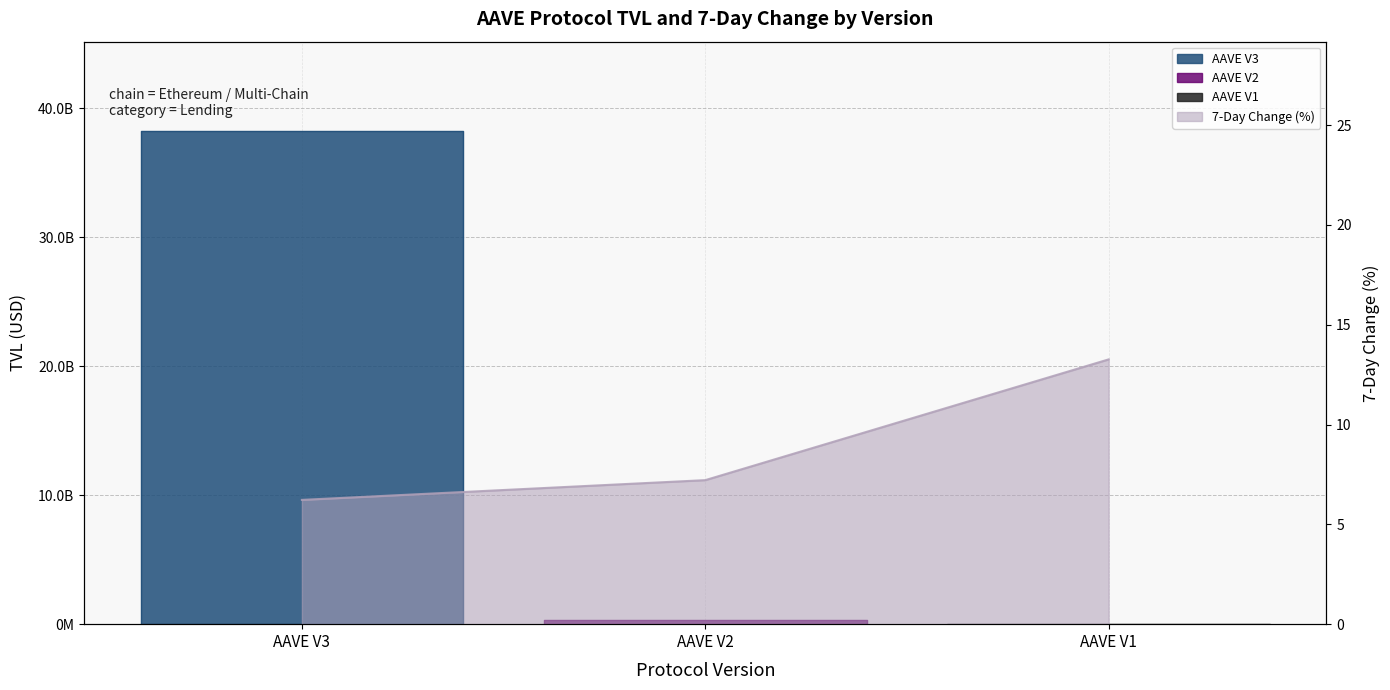

What is the sum of all values?

26.7